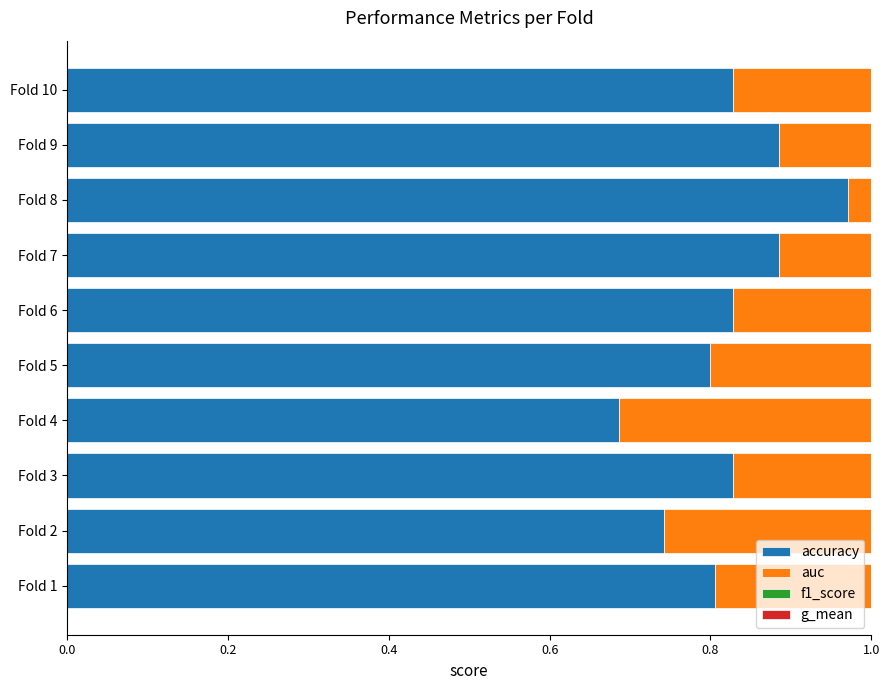

What is the difference between the highest and lowest values at Fold 1?

0.1